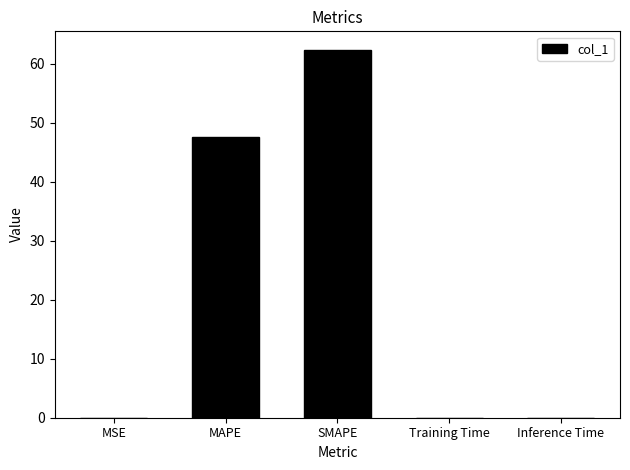

Are the bars horizontal?

No